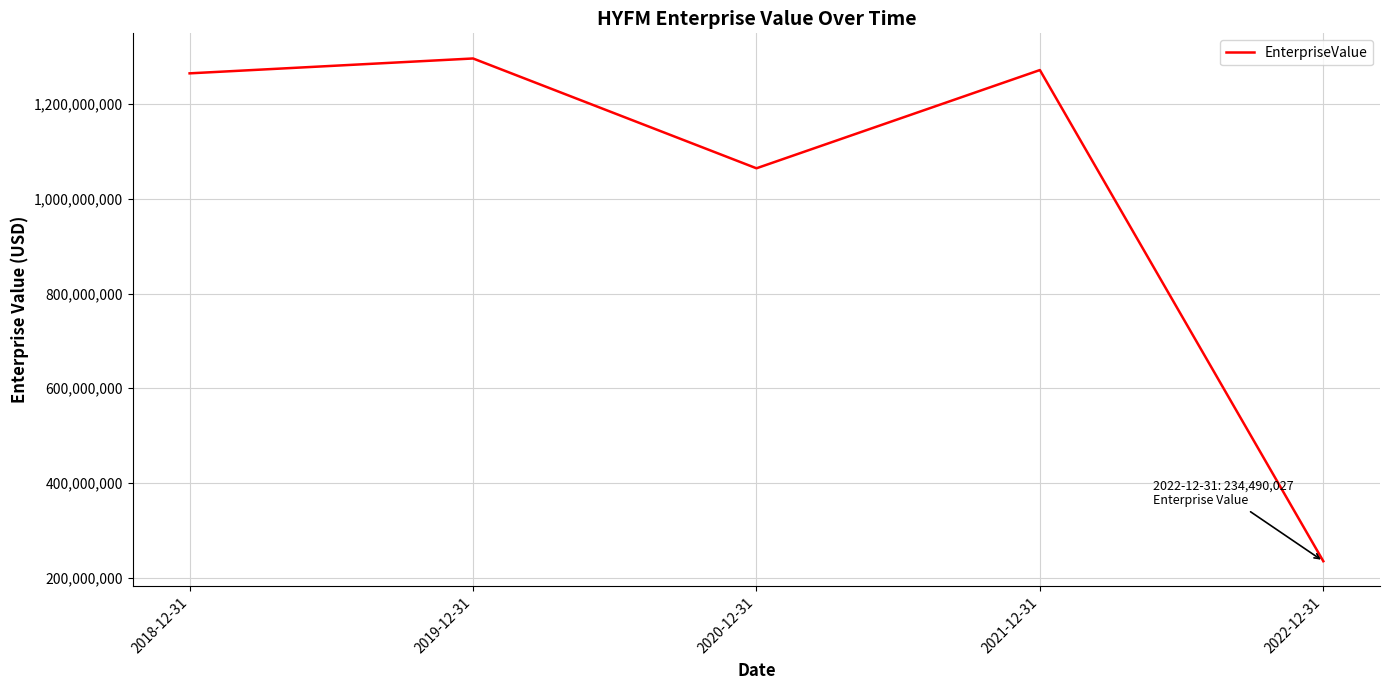

Which category has the lowest value across all series?

2022-12-31